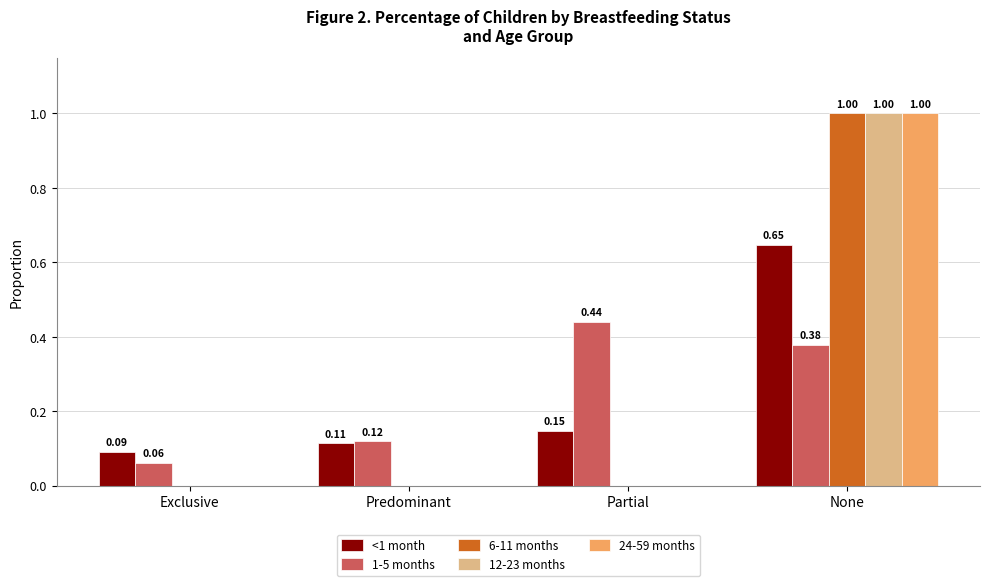

Is the value of 6-11 months at None greater than the value of <1 month at None?

Yes